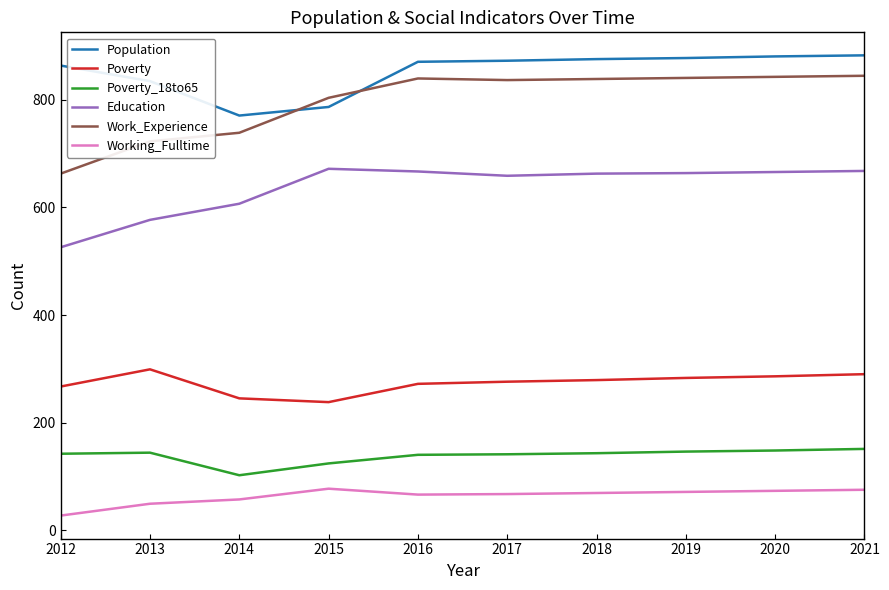

Does the chart have visible grid lines?

No